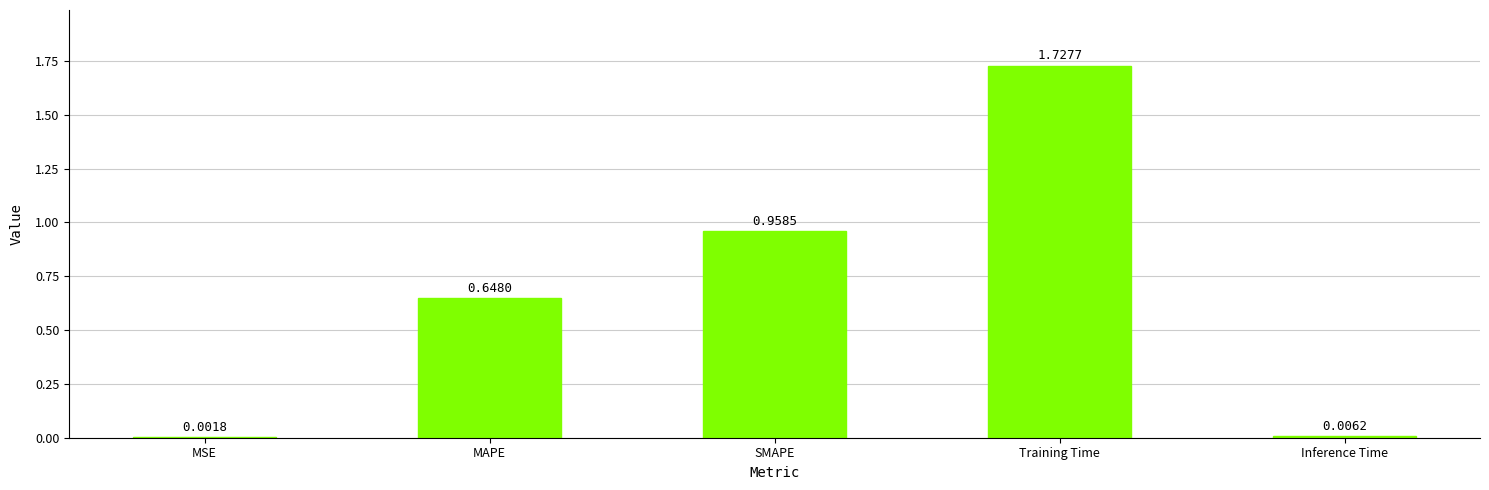

Which has a higher value, Inference Time or Training Time?

Training Time